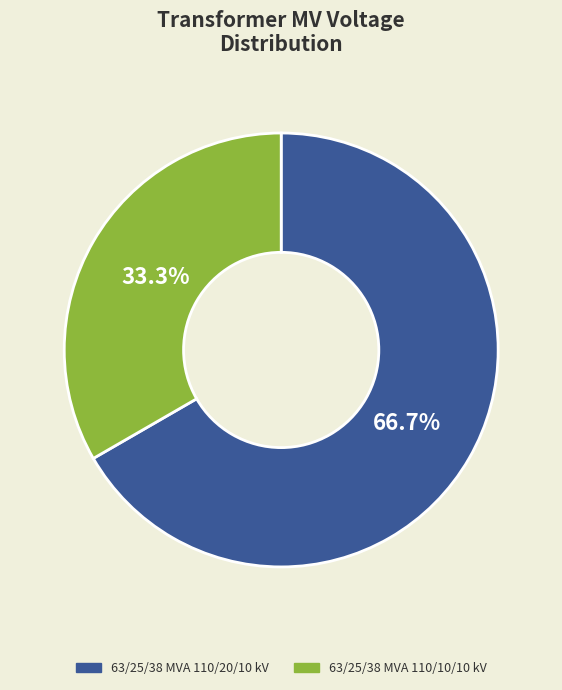

Does 63/25/38 MVA 110/10/10 kV account for over 50% of the chart?

No